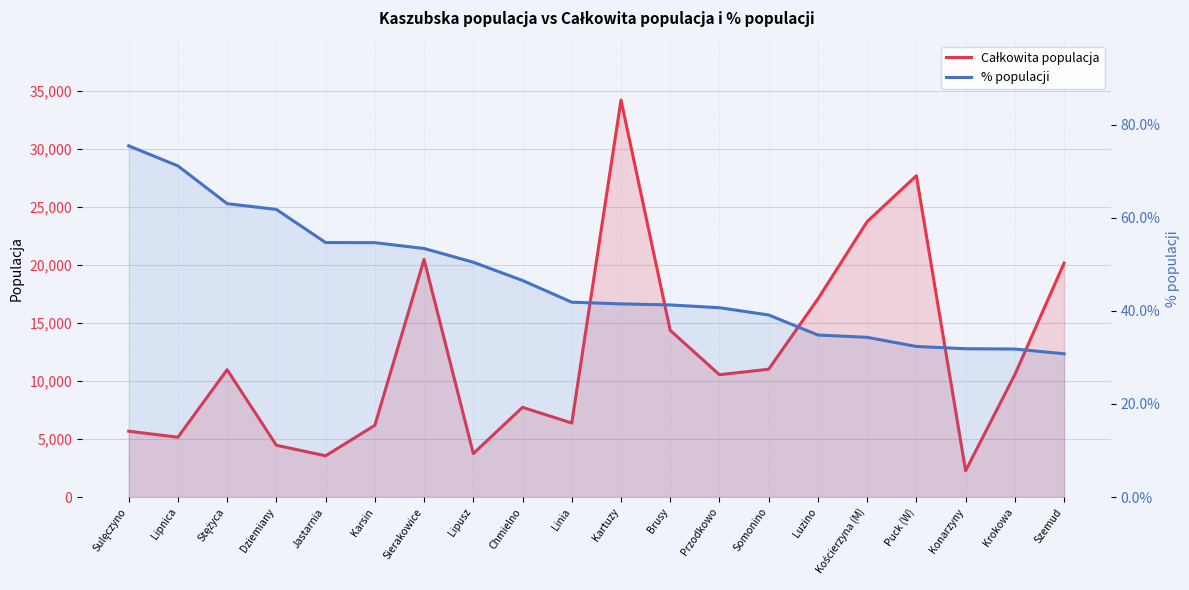

Is it true that Całkowita populacja equals 9436.5 at Kościerzyna (M)?

False